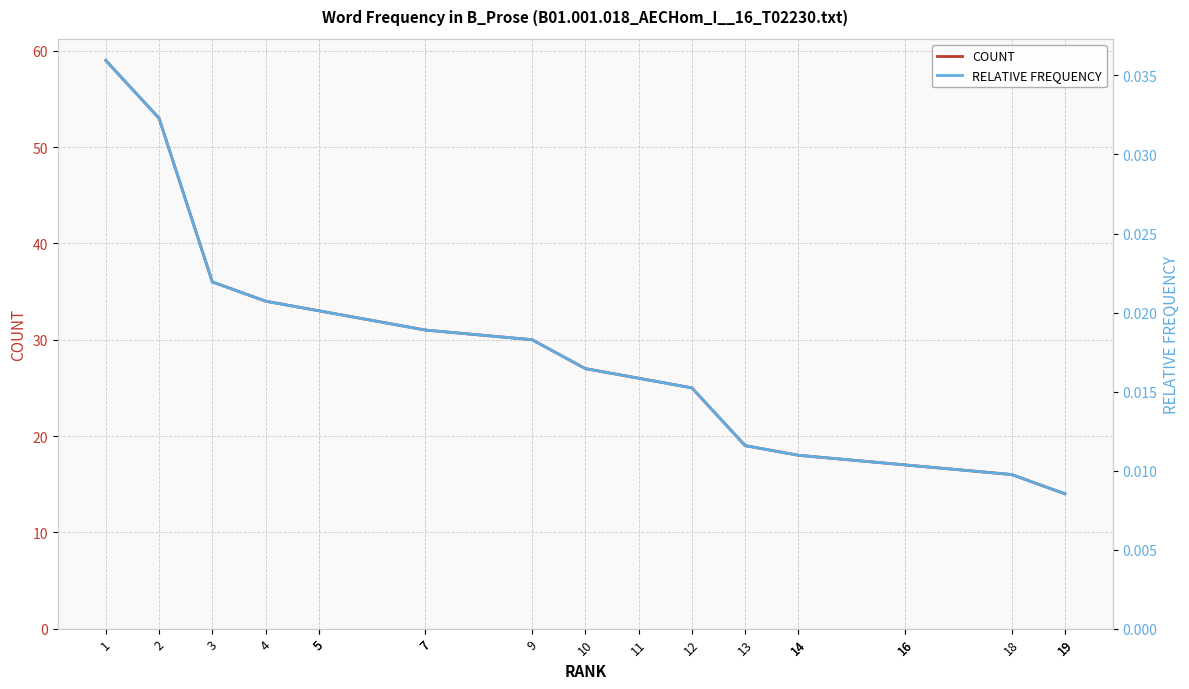

How many data points in COUNT are less than 27?

10